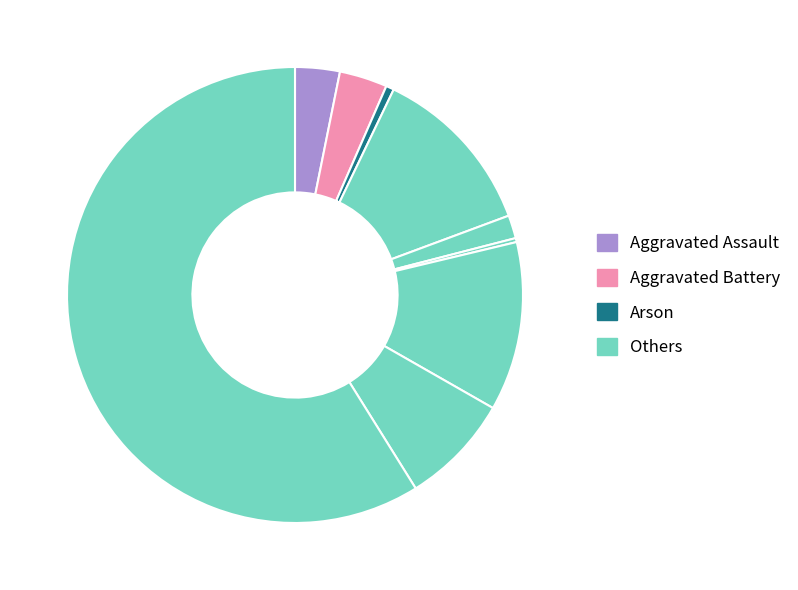

Count the number of slices in the pie.

9